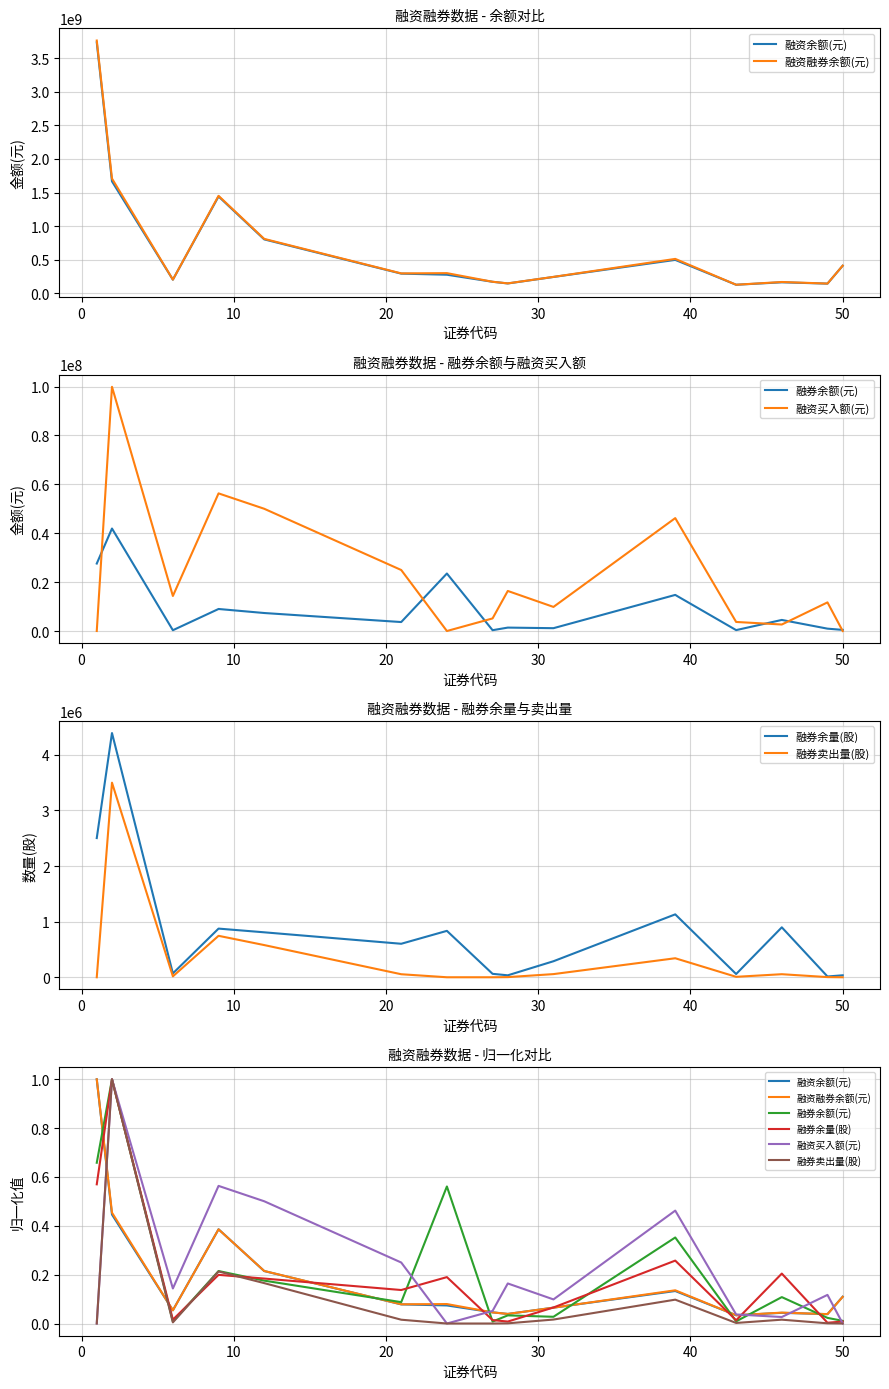

In 融资余额(元), how many points are lower than both neighbors (excluding endpoints)?

4